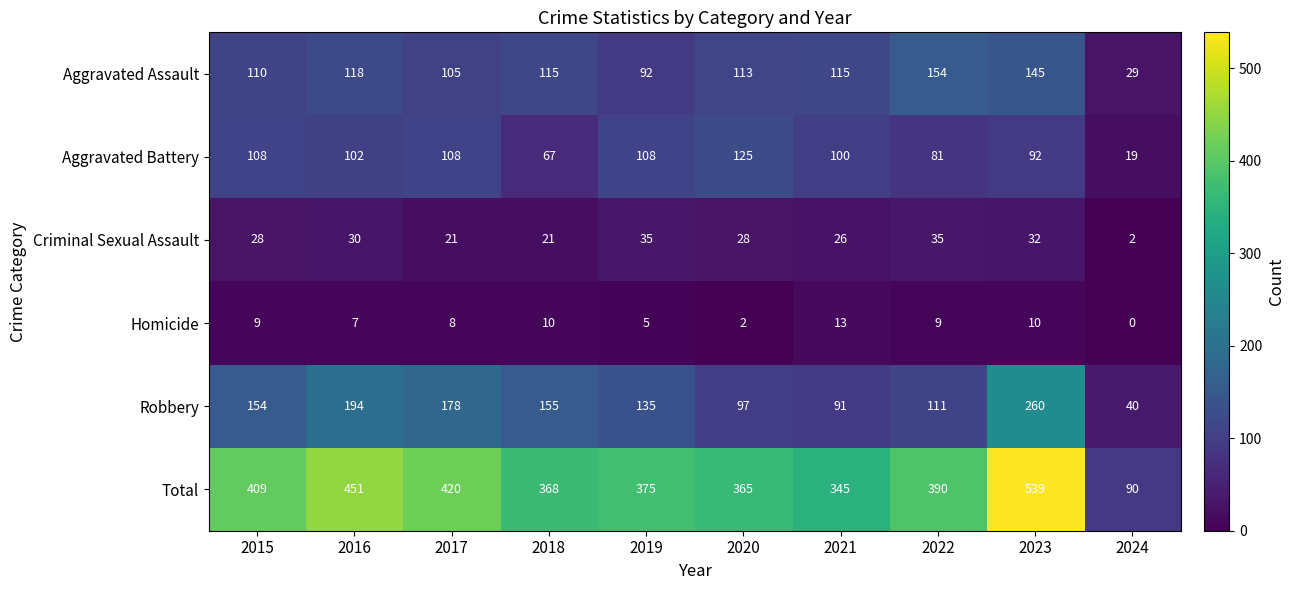

What is the approximate value of Robbery at 2017, to the nearest 5?

180